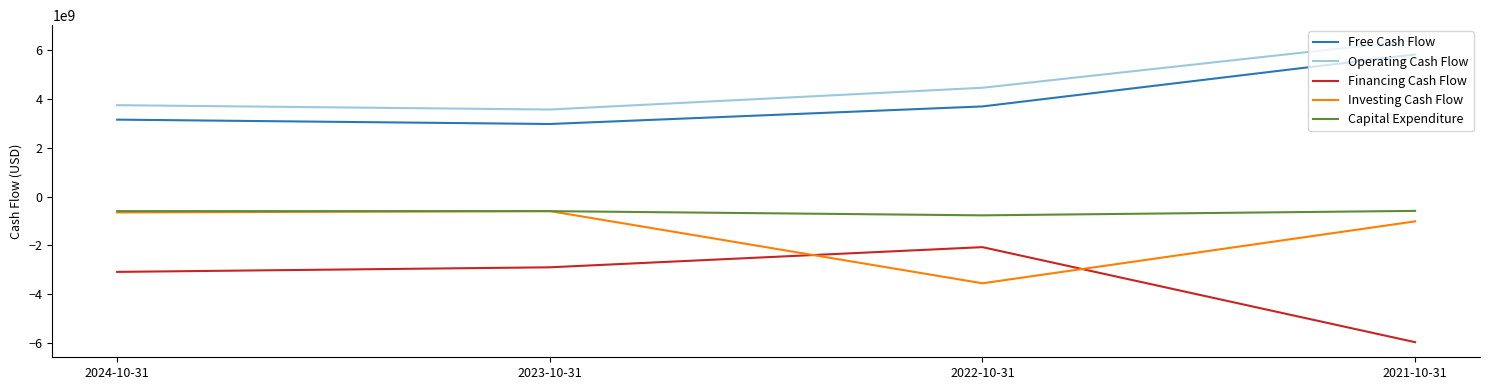

True or false: Financing Cash Flow and Operating Cash Flow cross at least once.

False